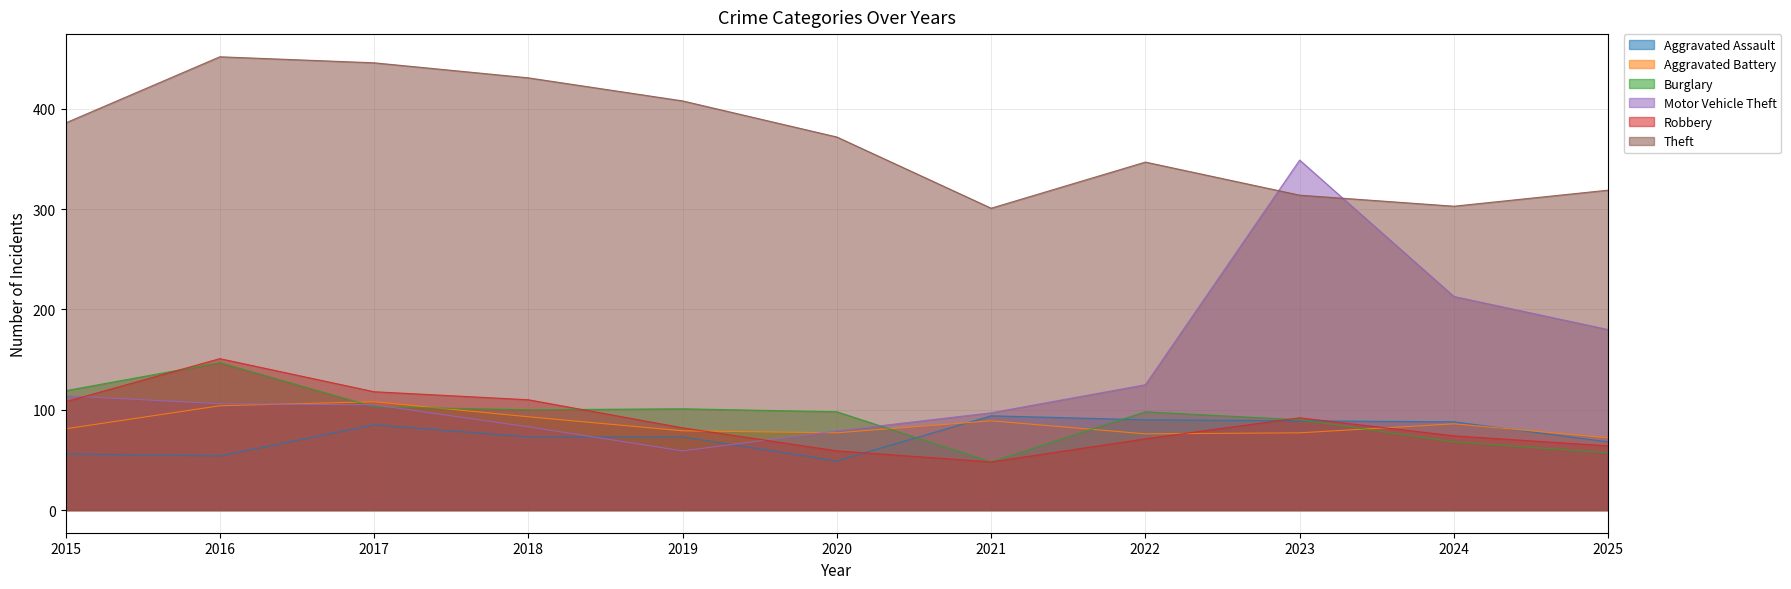

Is it true that Aggravated Battery equals 135 at 2024?

False